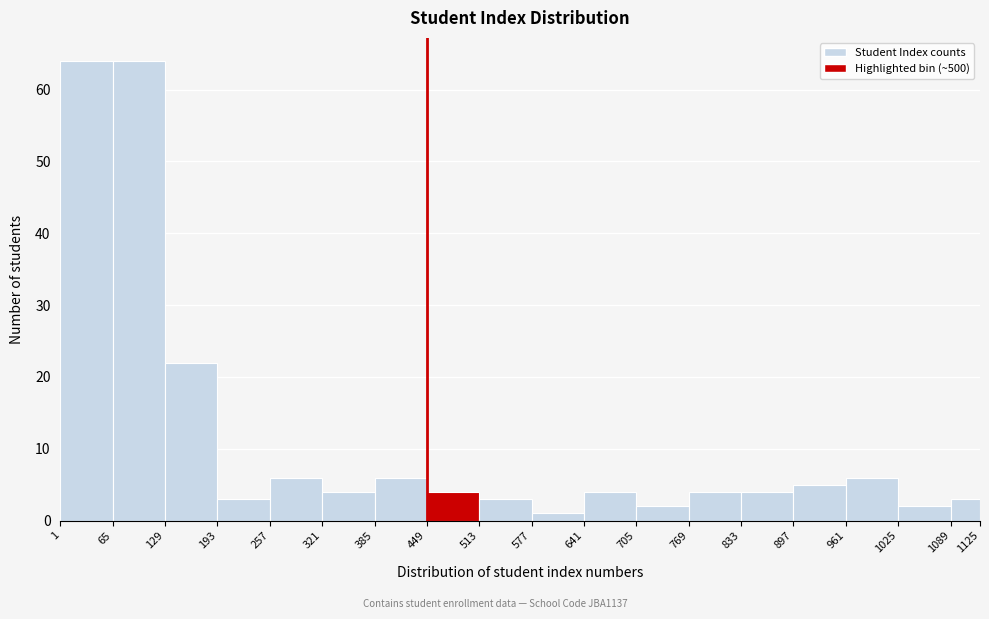

What is the height of the bar covering 129 to 193 on the x-axis? The values are not printed on the chart, so give them approximately, as read against the axis.

22